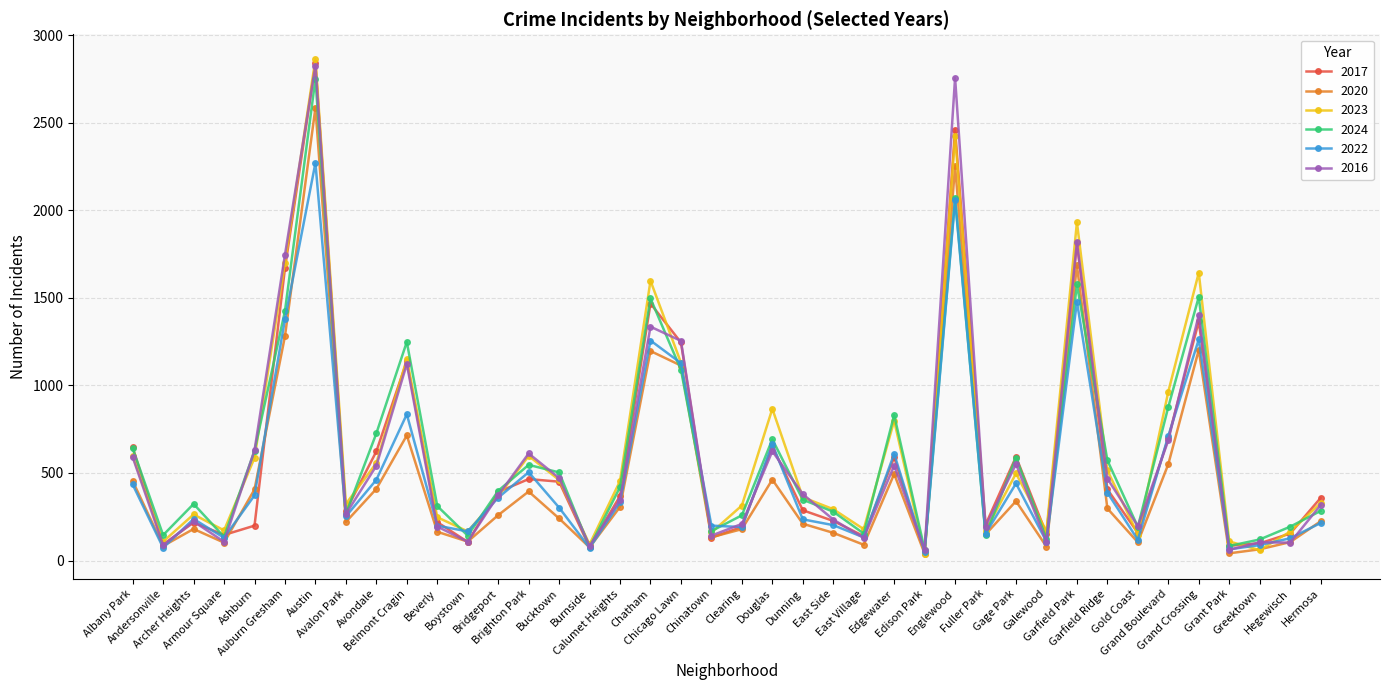

At which category does the chart reach its peak across all series?

Austin